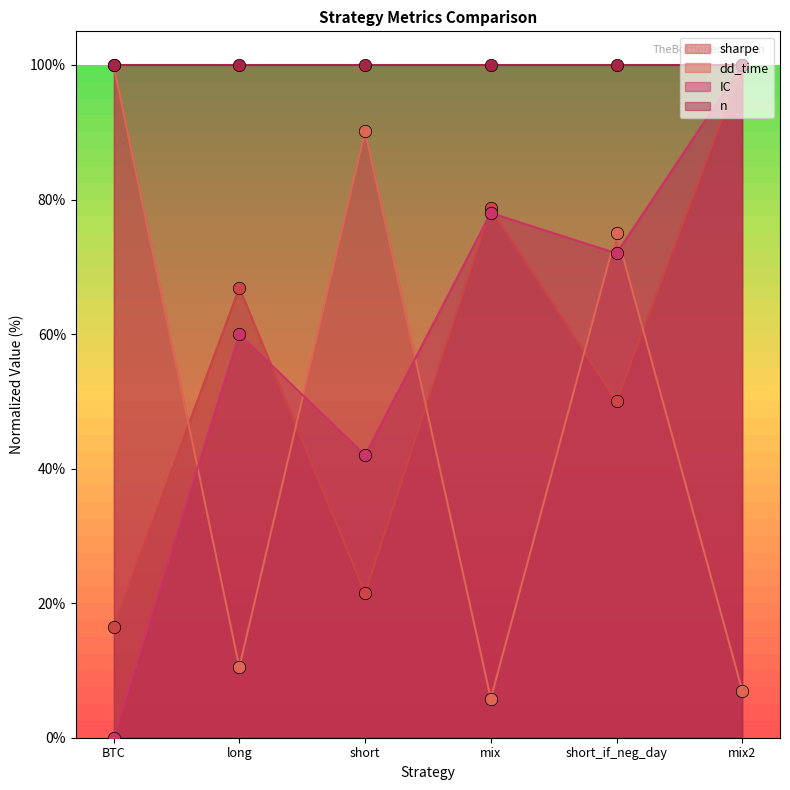

Which series reaches the maximum Y coordinate?

sharpe